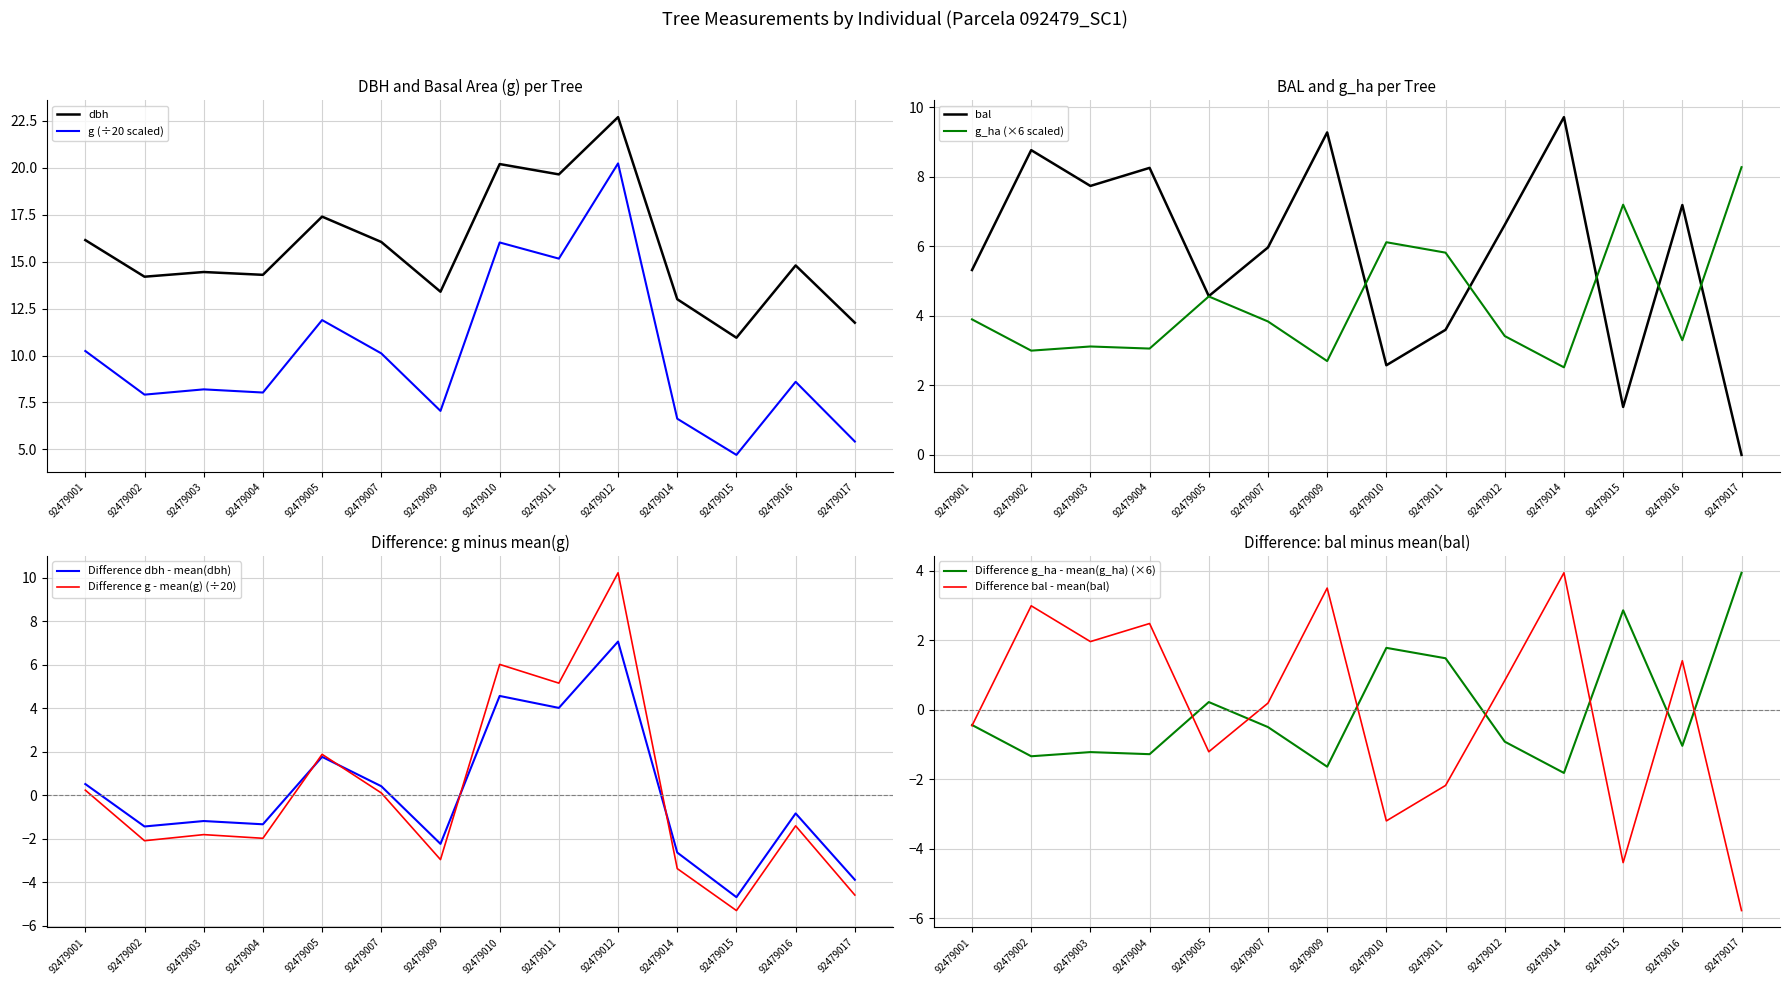

What is the total value across all series at 92479012?

53.0